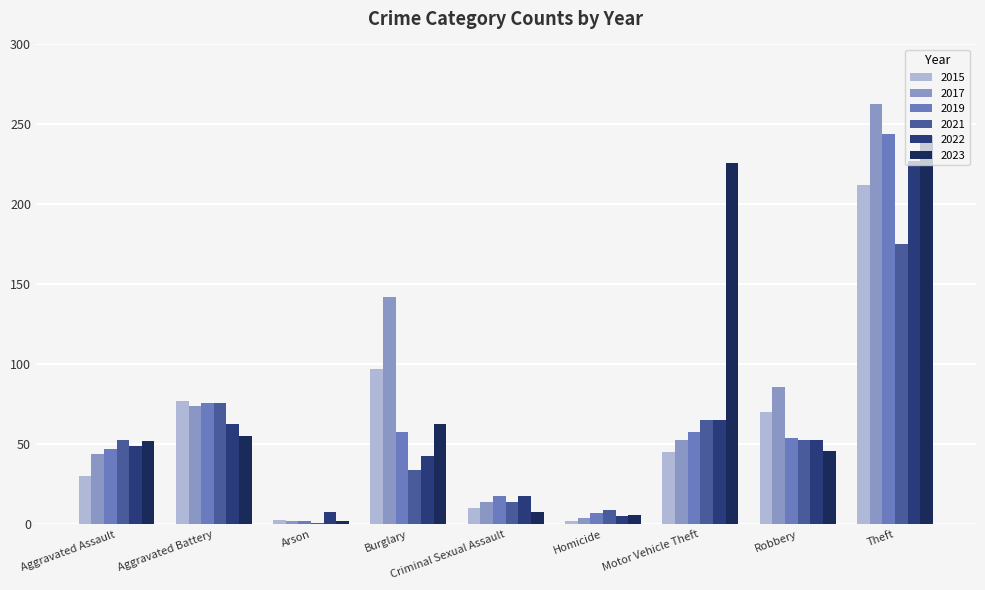

Which series has the largest range (max minus min)?

2017